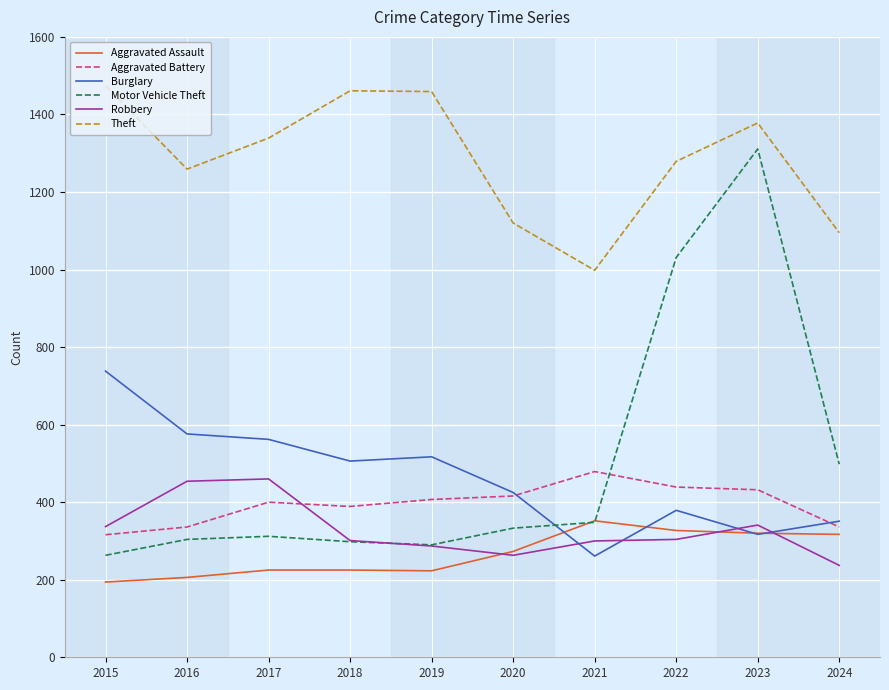

Which series has the largest range (max minus min)?

Motor Vehicle Theft